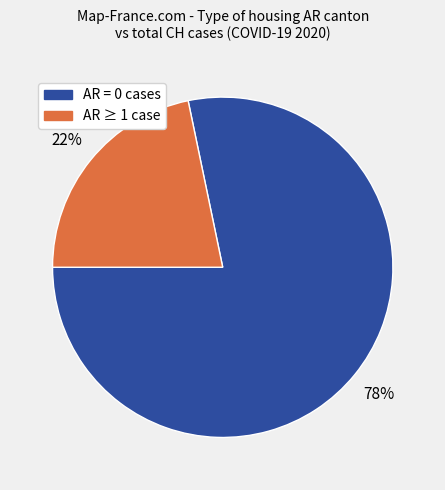

Does any single category account for the majority?

Yes